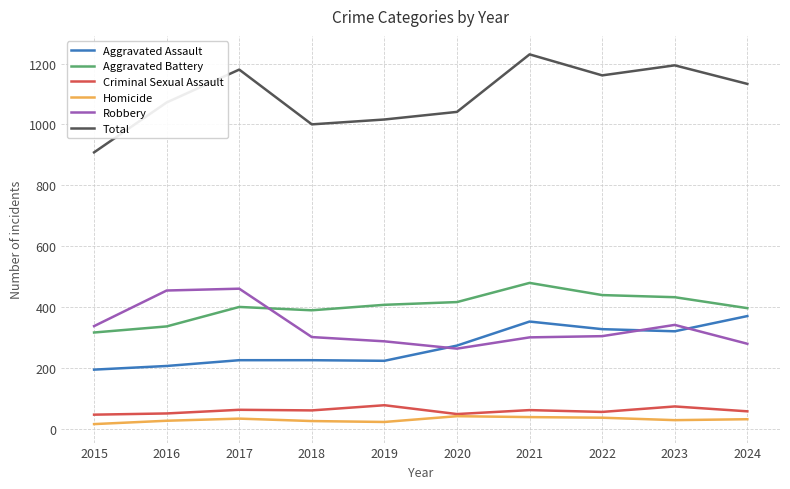

At 2019, list the series in order from largest to smallest.

Total, Aggravated Battery, Robbery, Aggravated Assault, Criminal Sexual Assault, Homicide